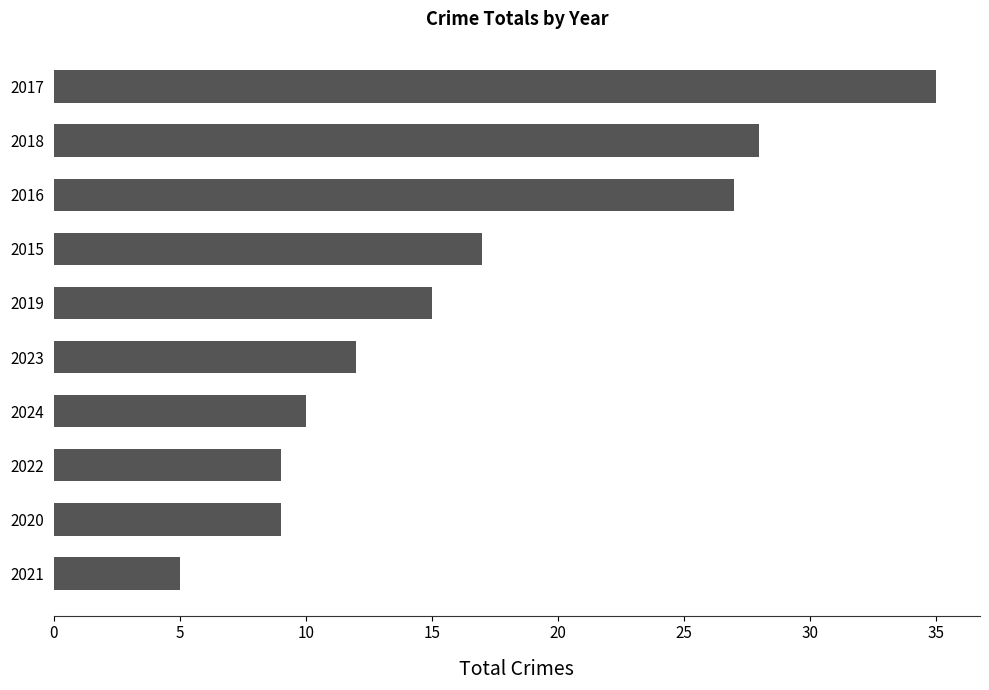

What is the change in value from 2017 to 2016?

-8